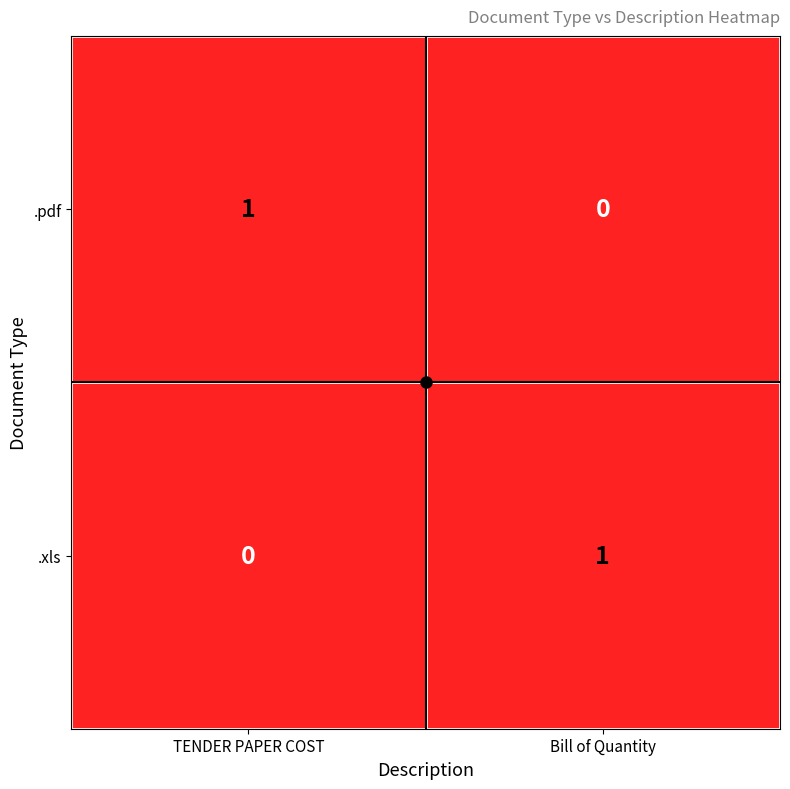

At Bill of Quantity, list the series in order from smallest to largest.

.pdf, .xls